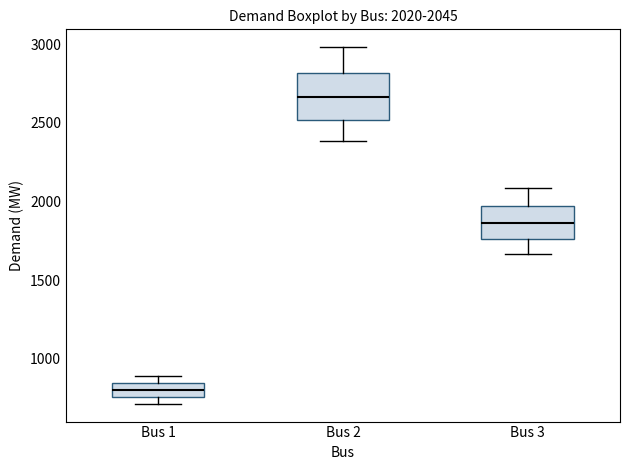

Which box is the tallest, from its lower edge to its upper edge?

Bus 2